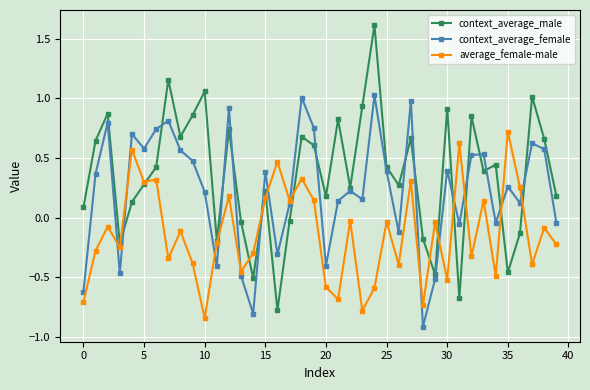

True or false: context_average_male and context_average_female cross at least once.

True